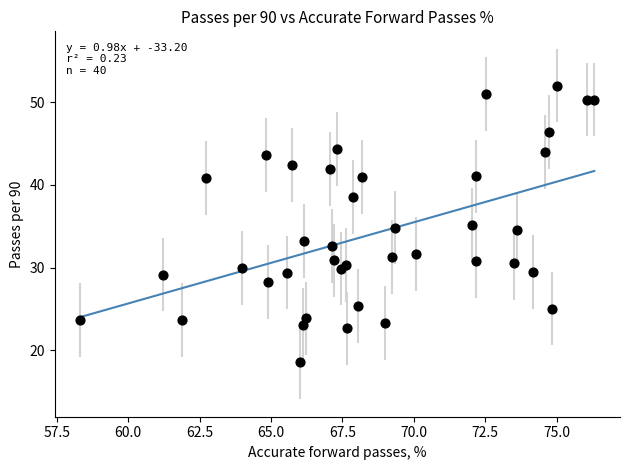

What is the range of Y values (max minus min)?

33.5